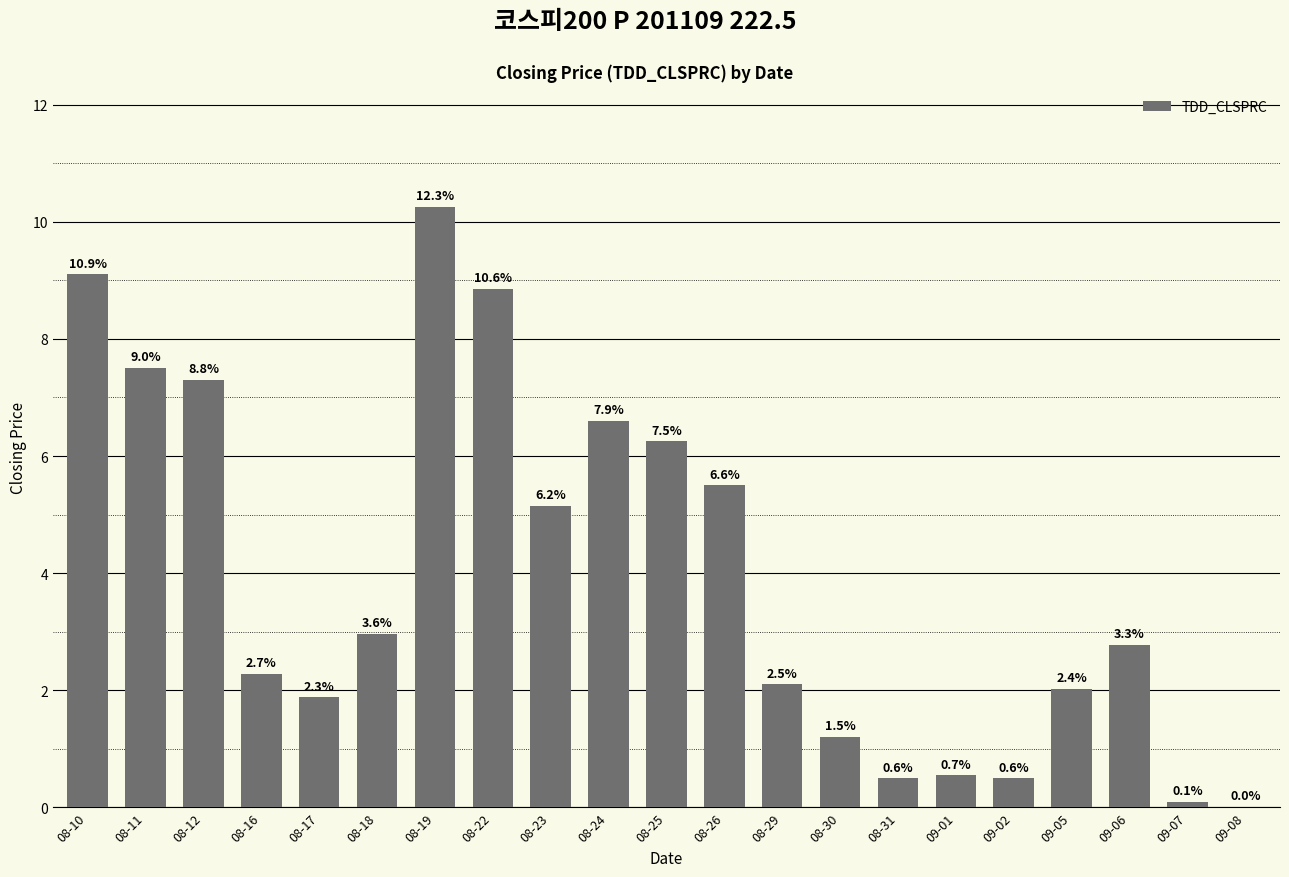

What is the value of the 20th bar from the left?

0.1